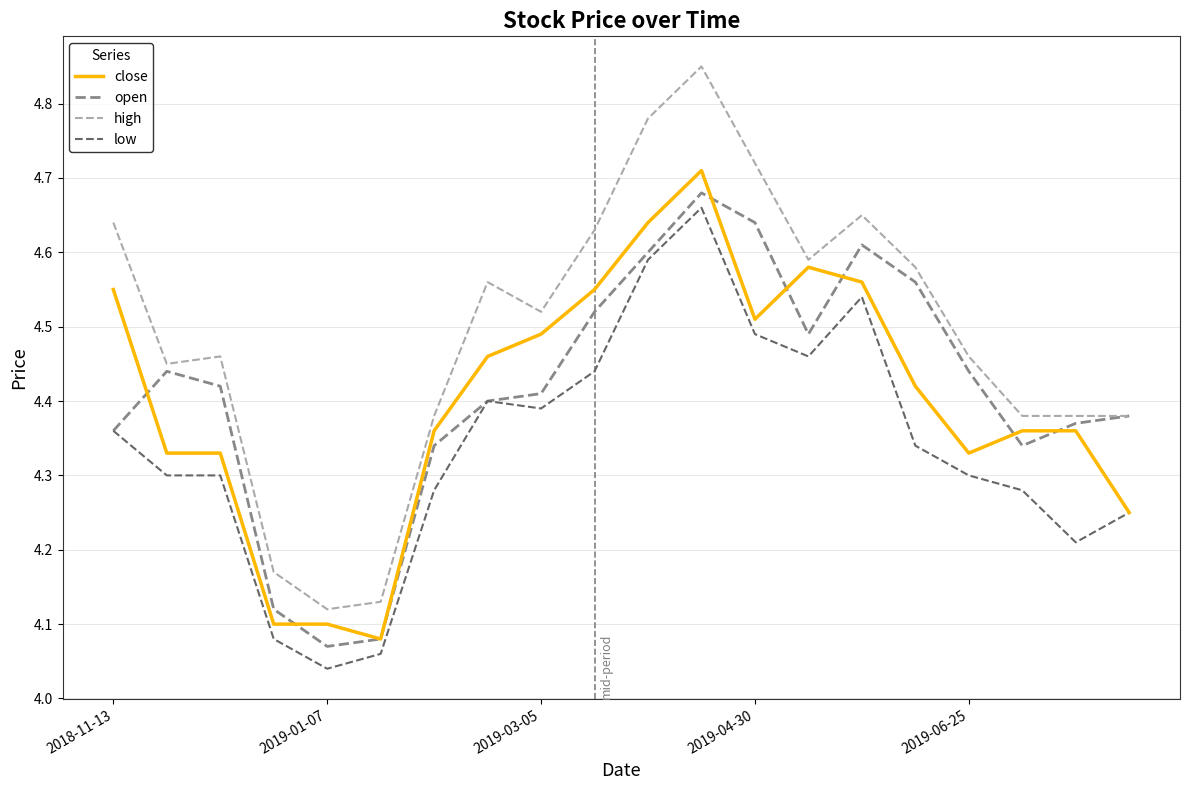

Which series has the largest total across all categories?

high